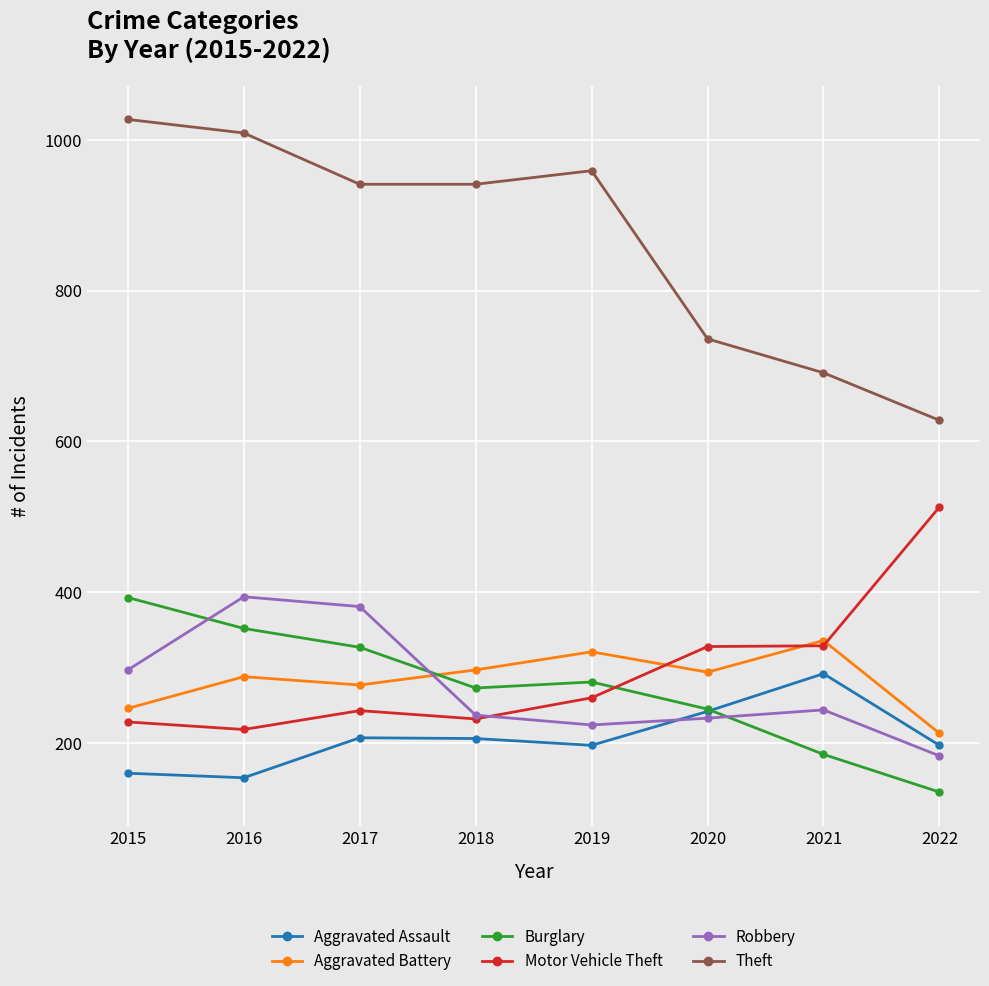

What value does the Theft series have at 2019?

959